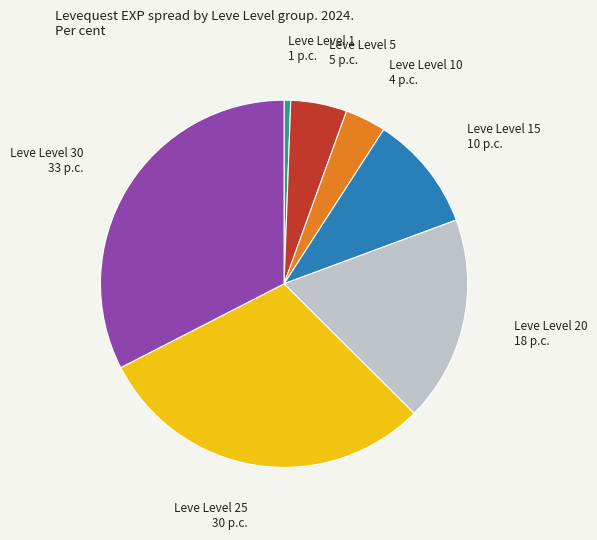

Count the number of slices in the pie.

7